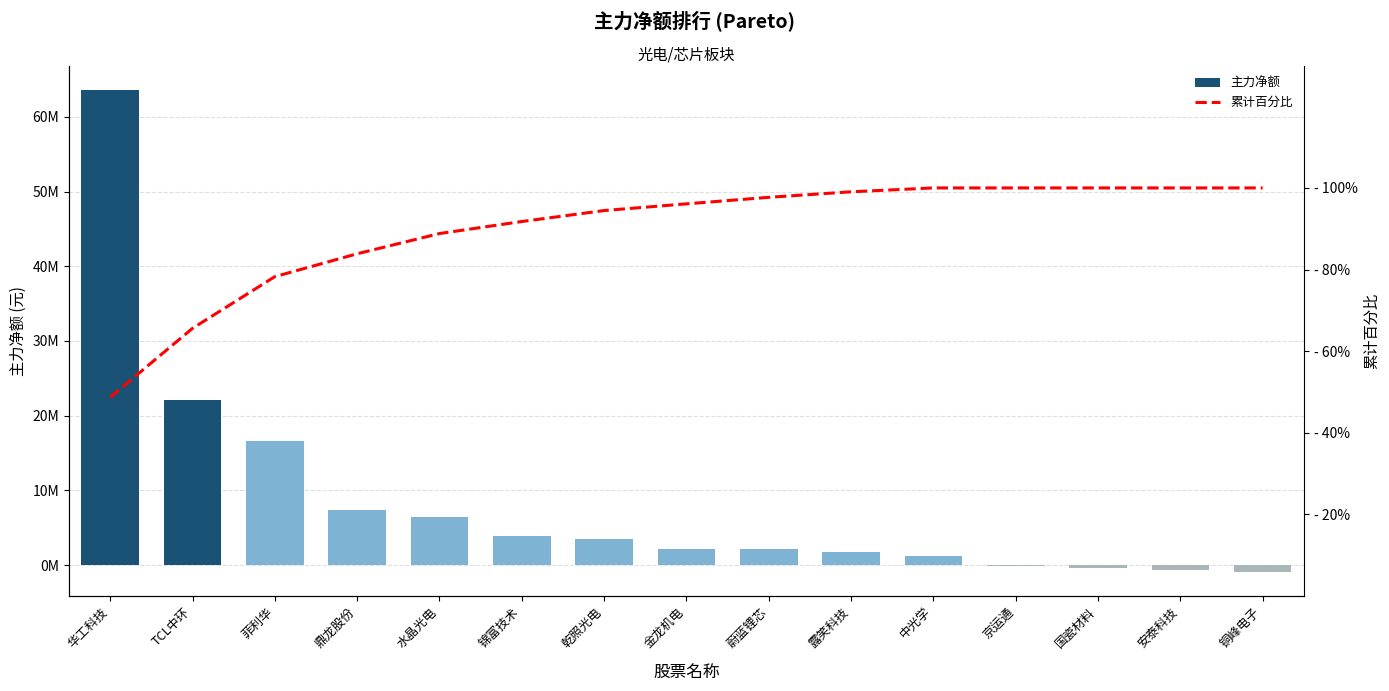

At how many categories does at least one series exceed 11824944?

3